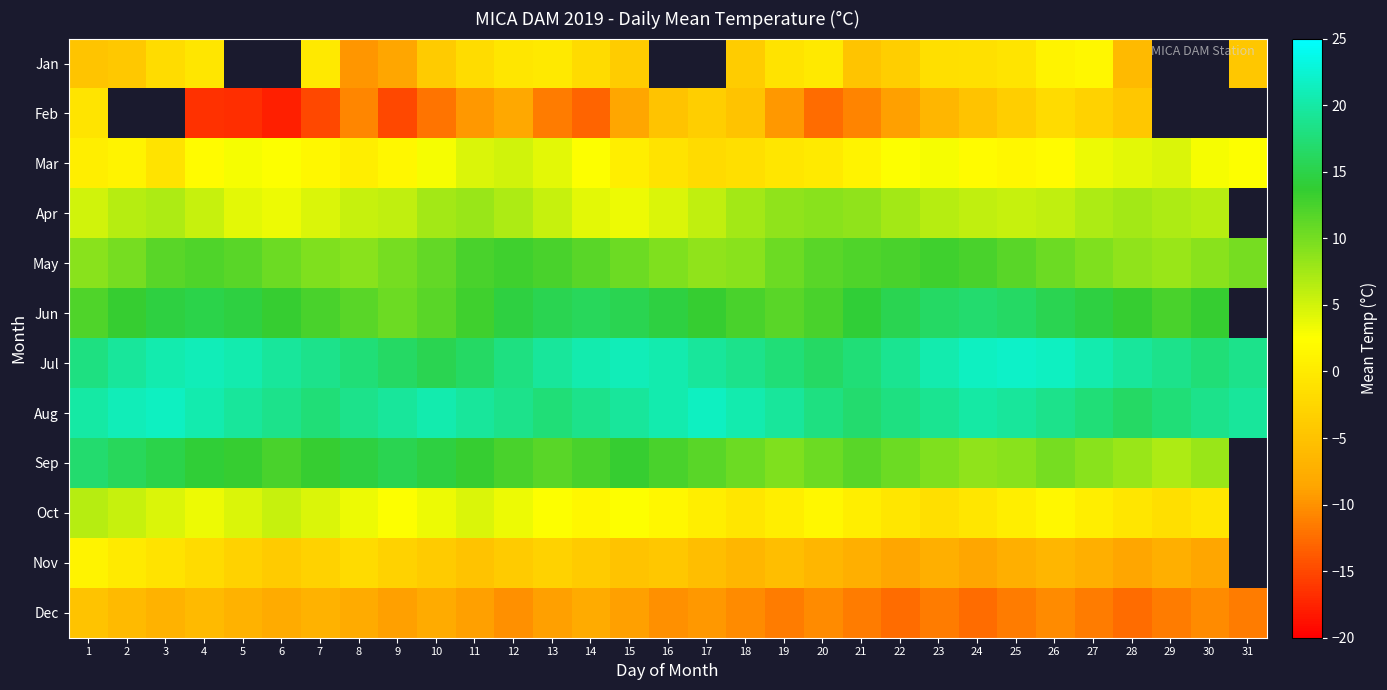

Between 3 and 13, which is larger?

13